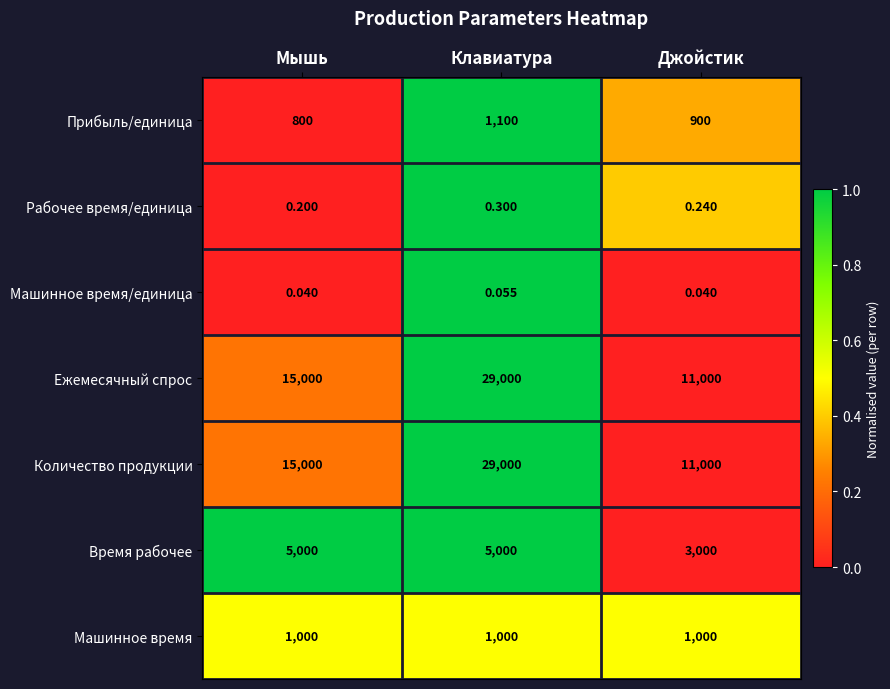

At which label is Ежемесячный спрос closest to 20000?

Мышь